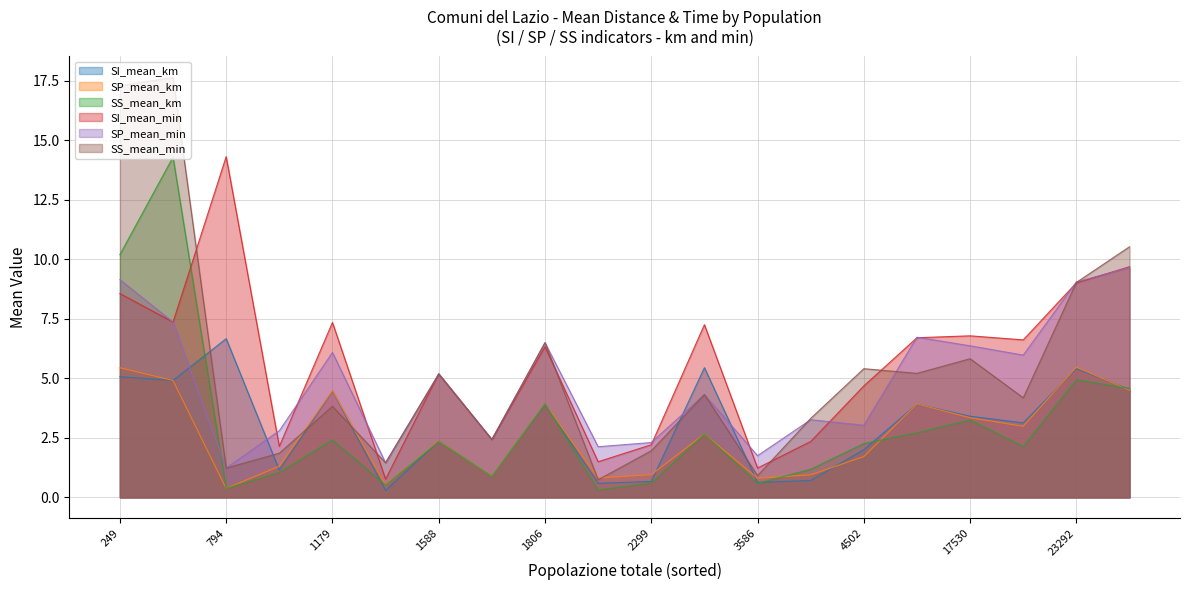

The value of SP_mean_km at 1806 is 6.2. True or false?

False